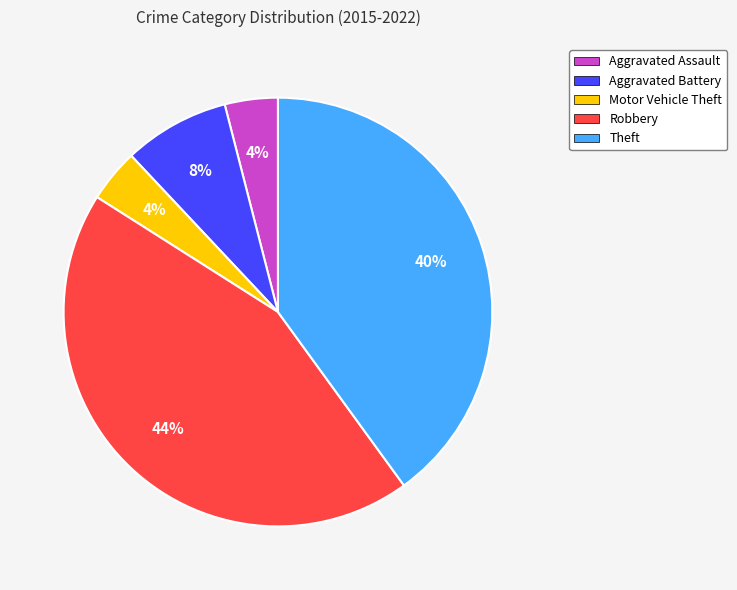

Is the sum of Aggravated Battery and Robbery greater than half?

Yes